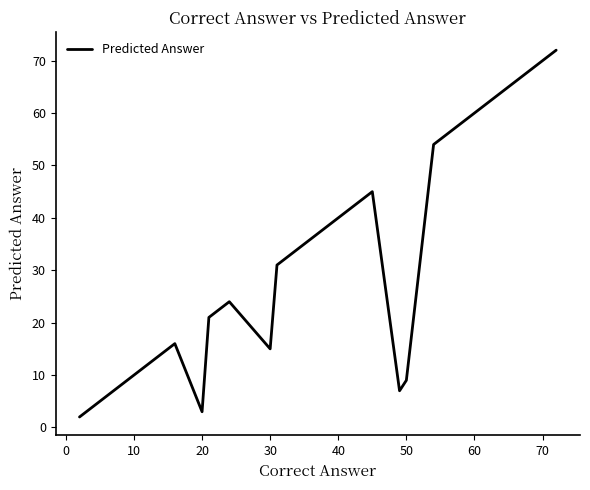

How many points are higher than both their immediate neighbors (excluding endpoints)?

2